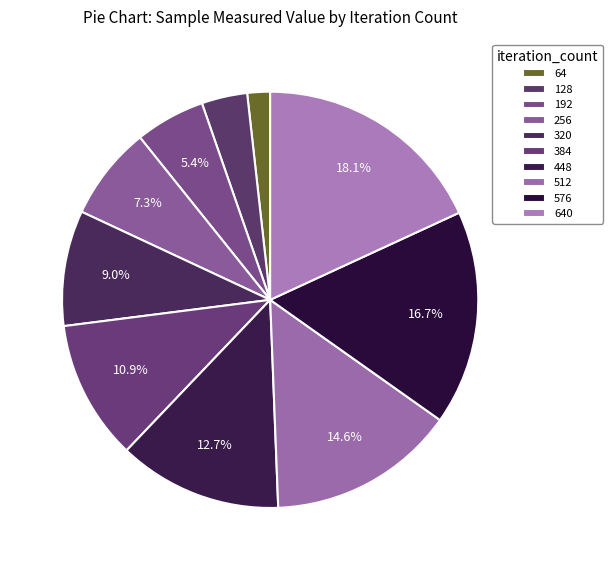

Count the number of slices in the pie.

10